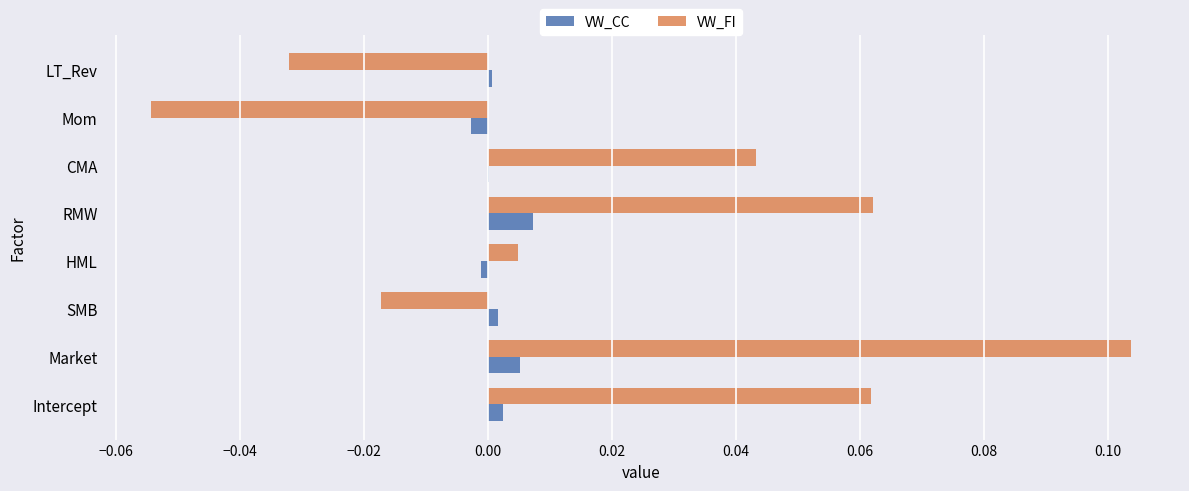

Which category has the highest value across all series?

Market